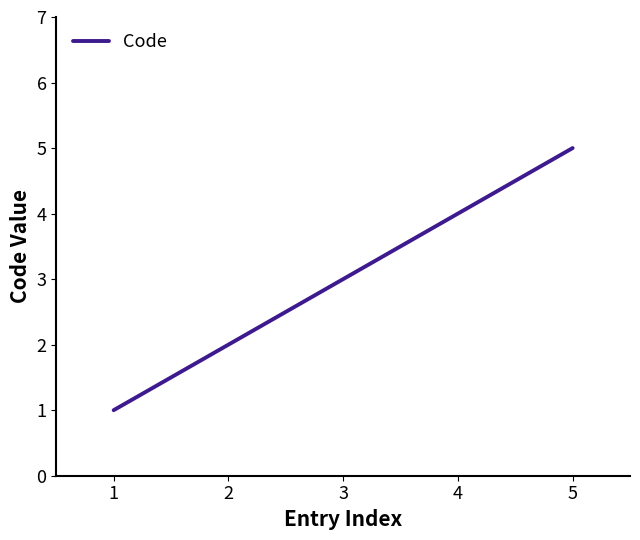

Is it true that the value at 1 is 2?

False